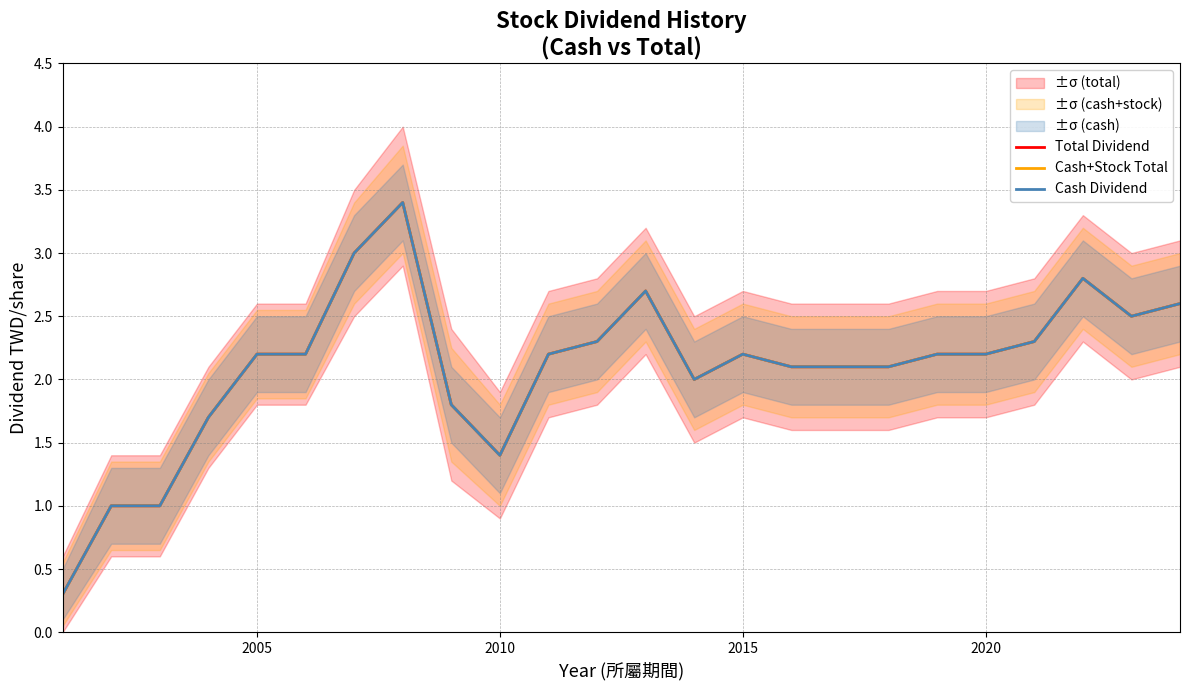

True or false: Cash+Stock Total and Total Dividend intersect in this chart.

False